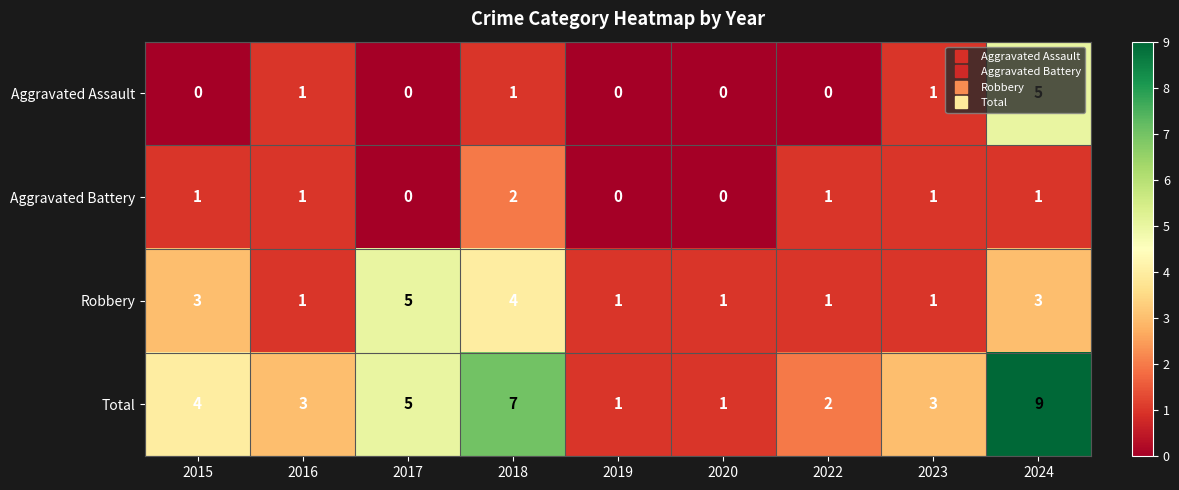

What is the total value across all series at 2015?

8